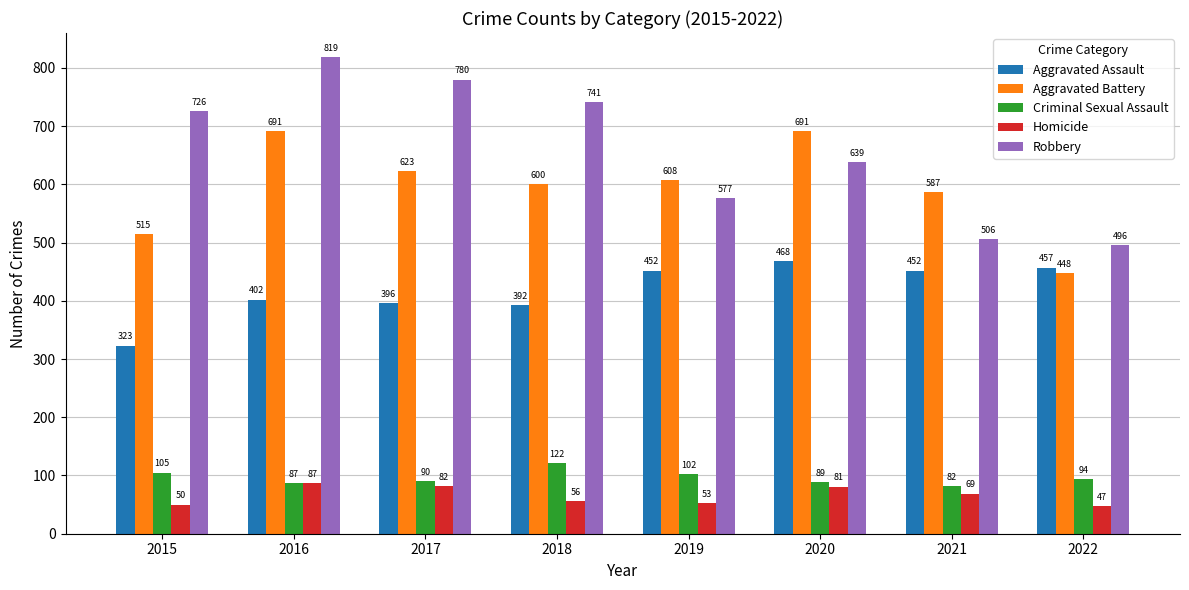

What is the approximate value of Robbery at 2022, to the nearest 10?

500